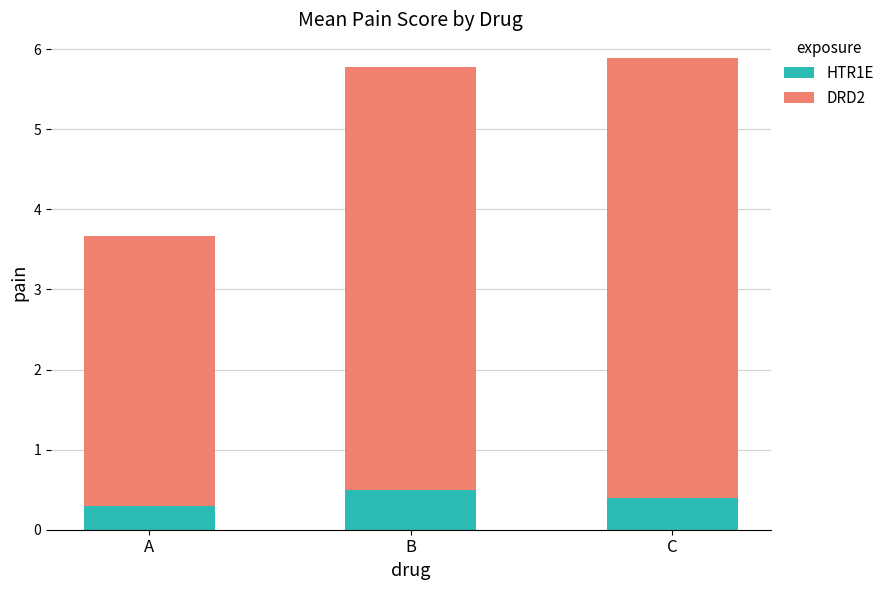

How many HTR1E values are between 0 and 1?

3